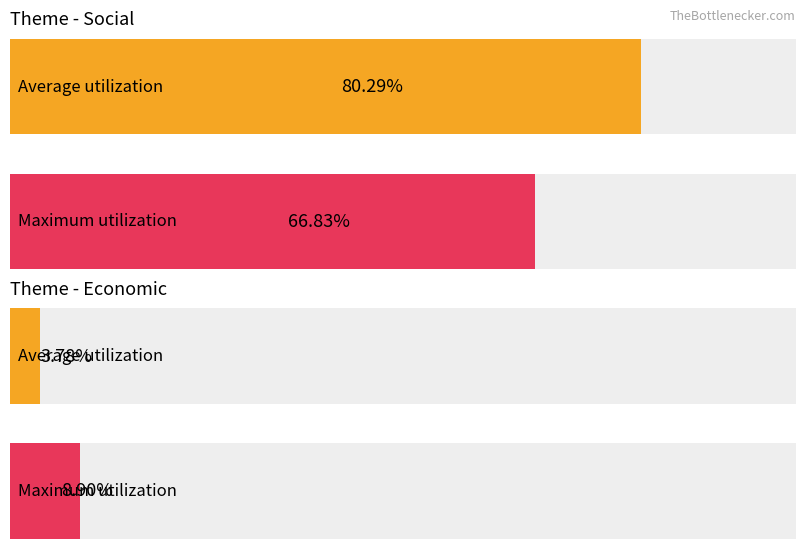

The value of Average utilization at Environment is 2.9. True or false?

False